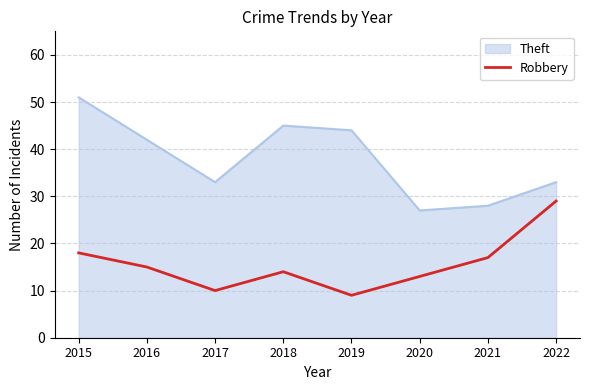

What is the minimum value shown in the chart?

9